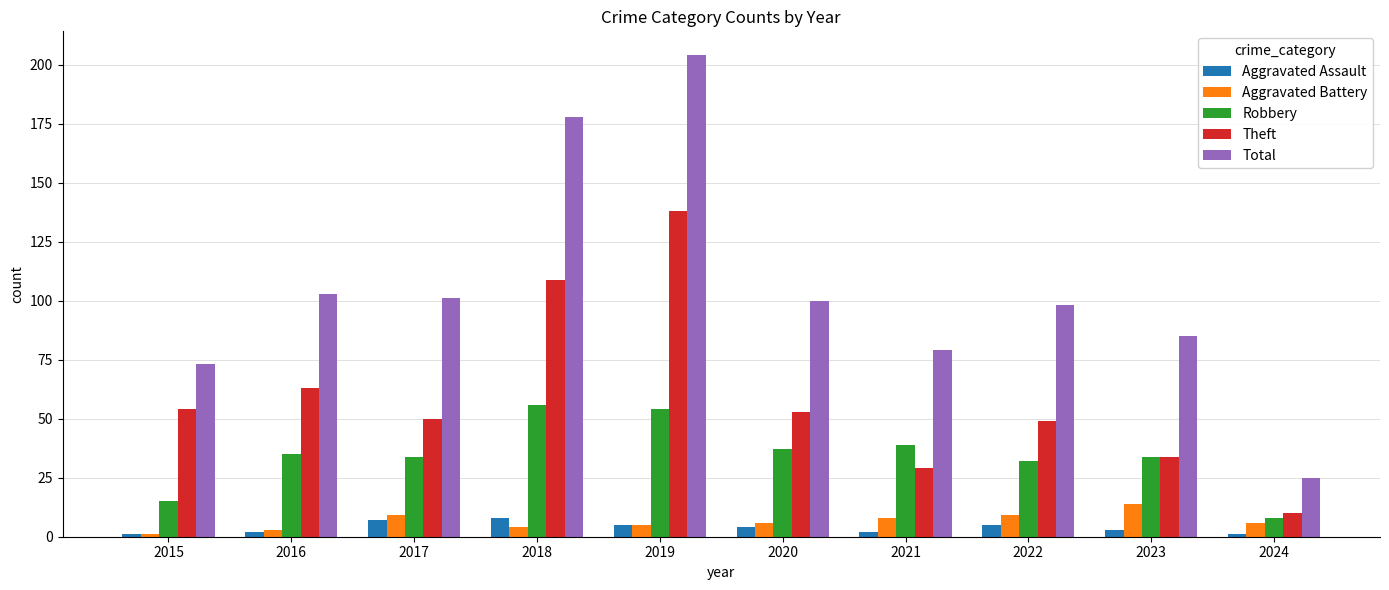

Is it true that Robbery equals 52 at 2017?

False